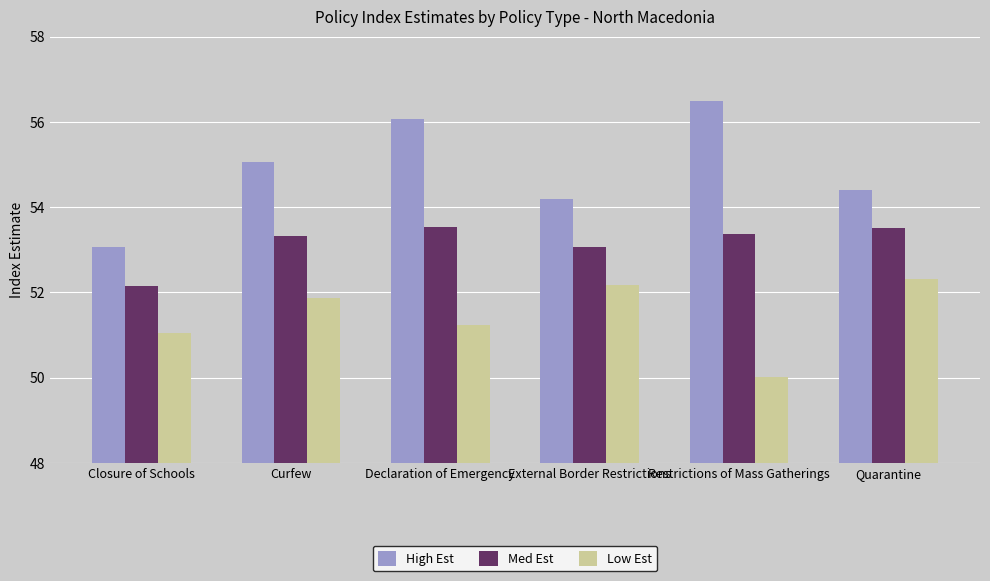

At which label does High Est first exceed 55?

Curfew